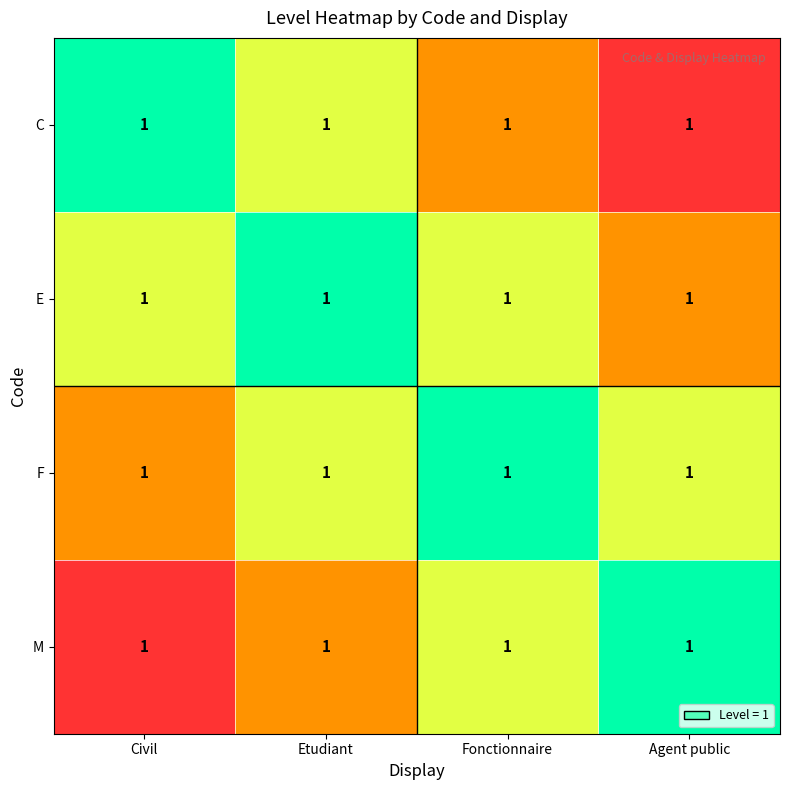

Is it true that C equals 1.1 at Etudiant?

False